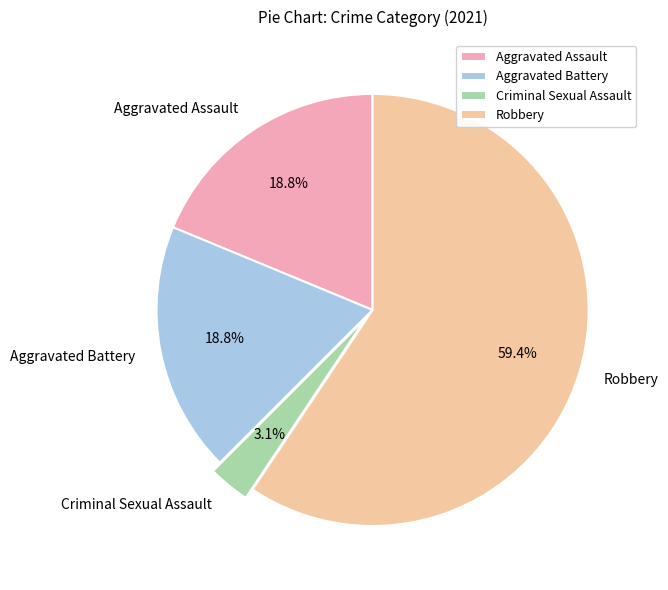

Is it true that Aggravated Battery is 5% of the pie?

False